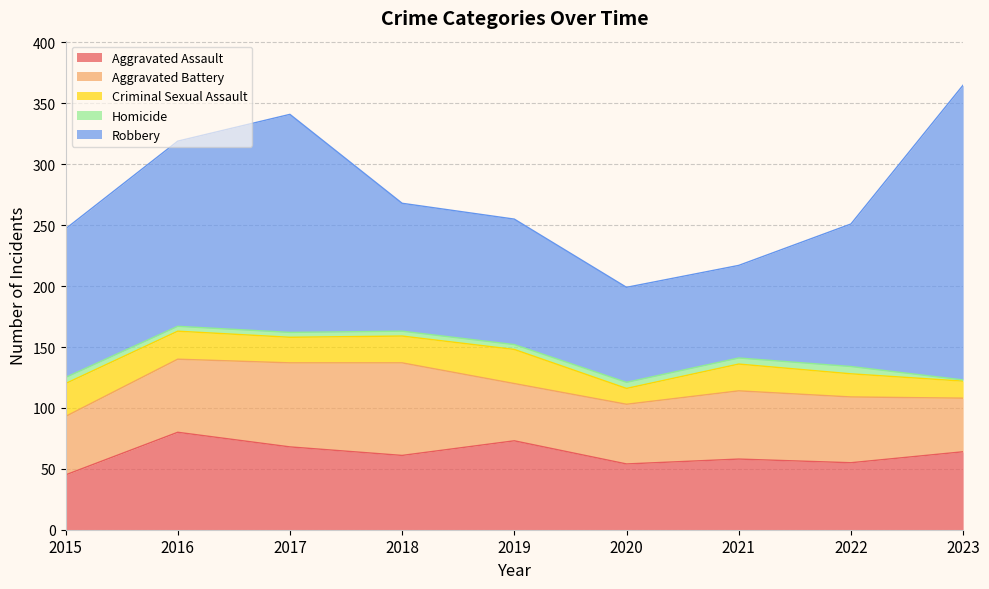

Which series has the largest range (max minus min)?

Robbery